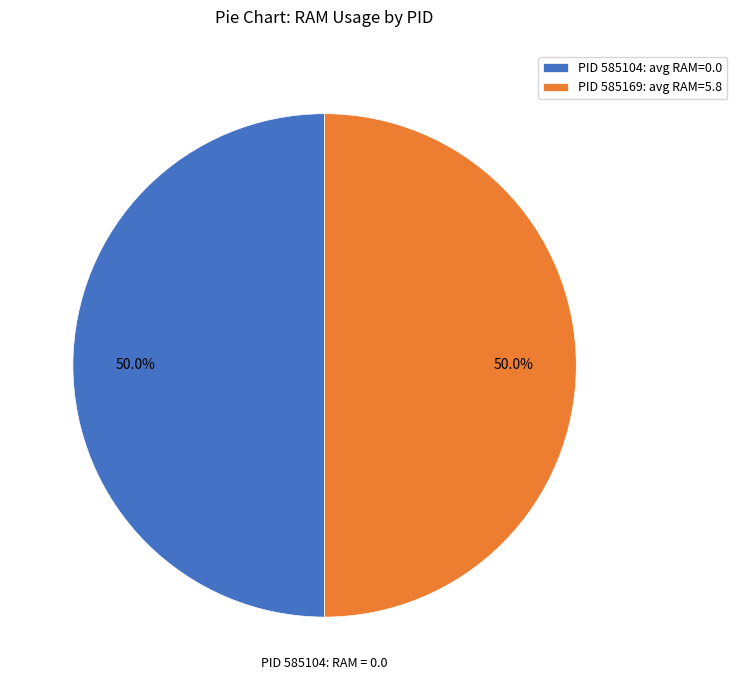

How much of the chart is everything except PID 585104: avg RAM=0.0?

50.0%